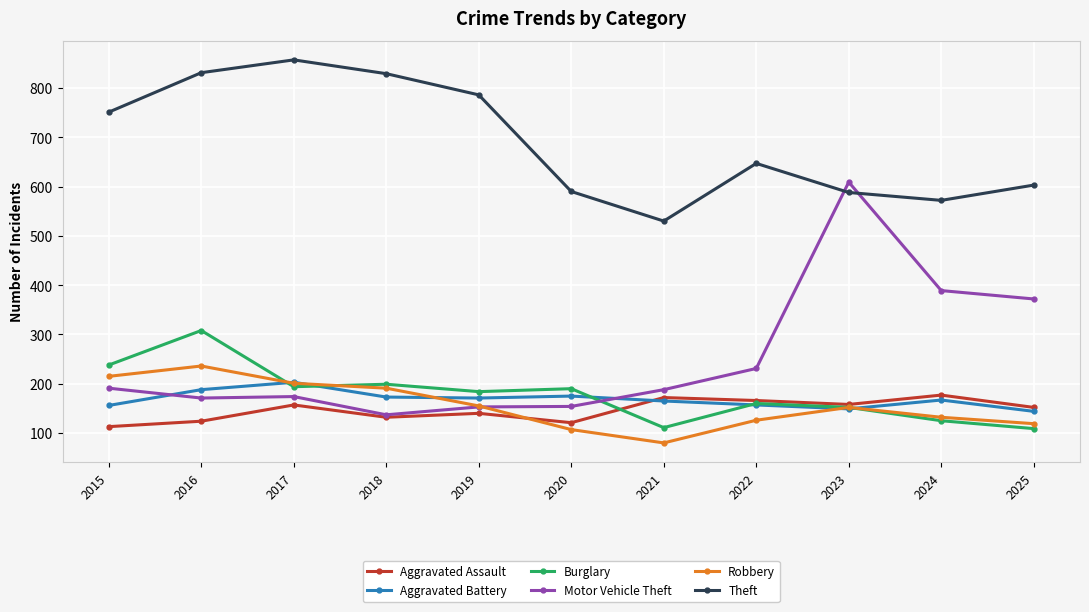

What is the minimum value shown in the chart?

80